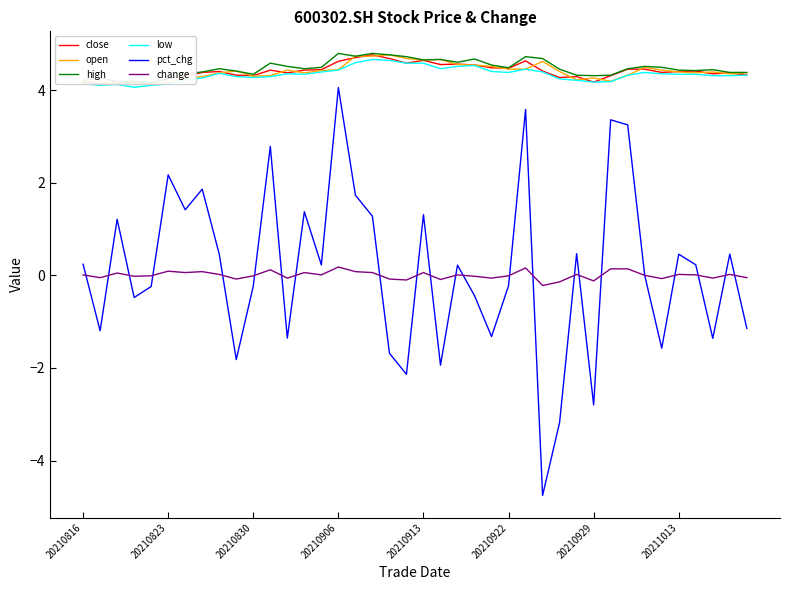

At 14, list the series in order from smallest to largest.

change, pct_chg, low, open, close, high